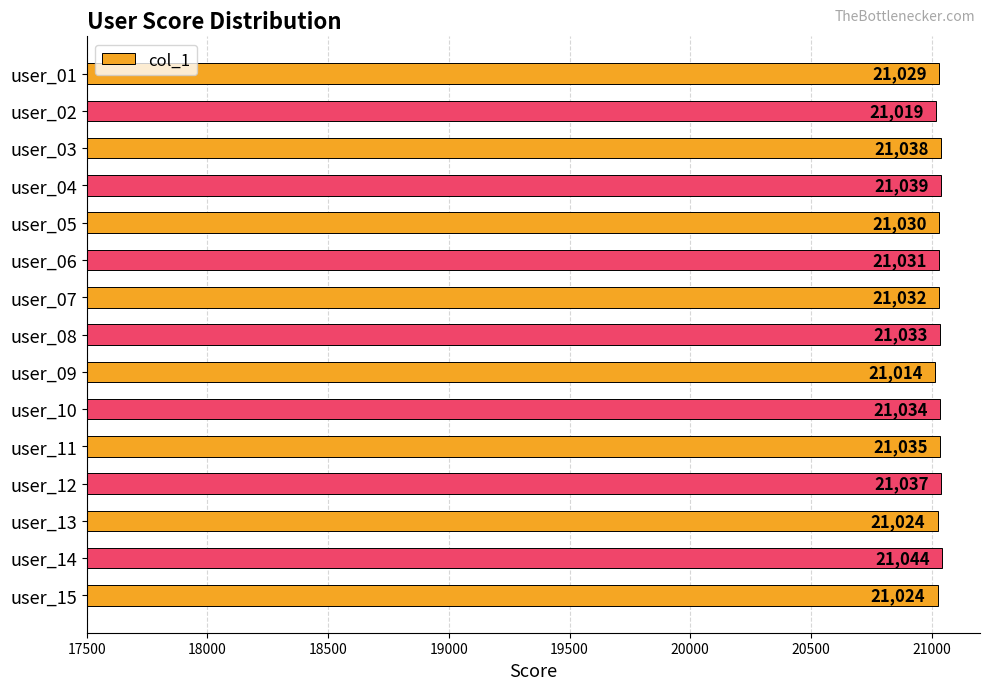

What is the sum of the values at user_08 and user_06?

42064